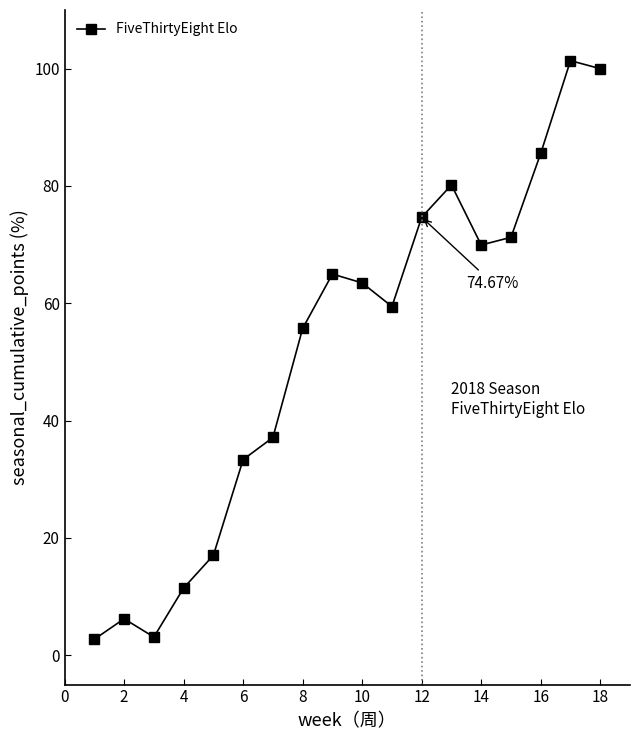

What is the smallest value displayed?

2.7